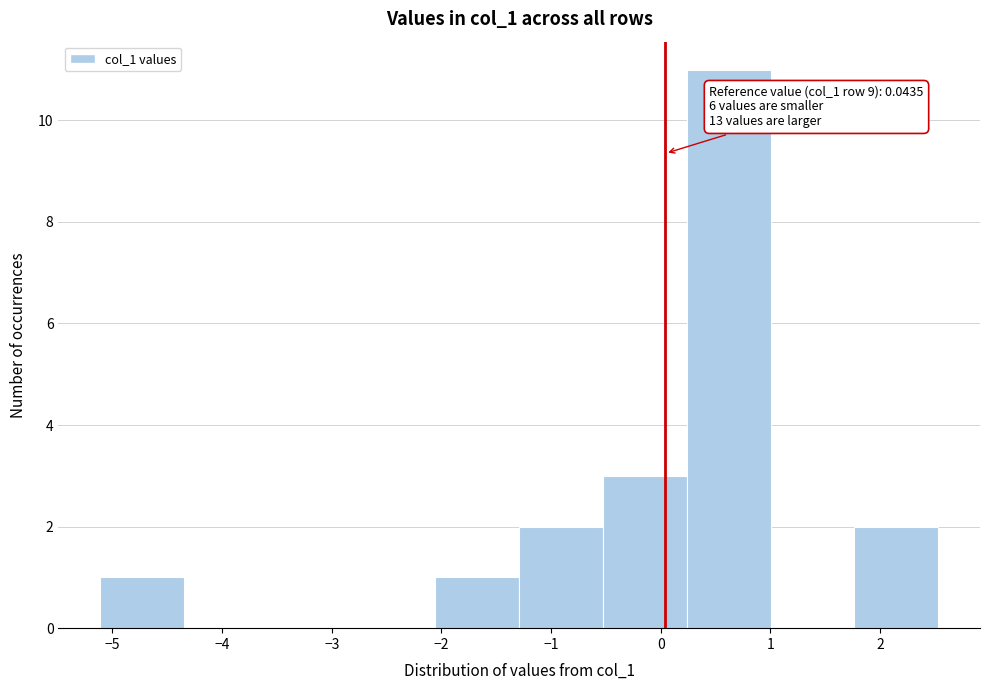

Which range on the x-axis has the tallest bar?

0.2 to 1.0